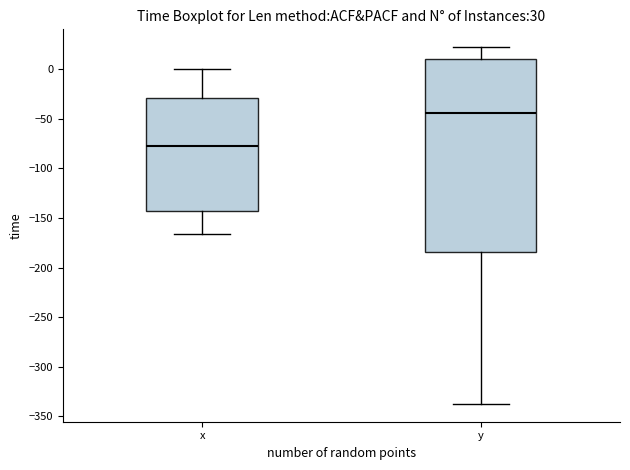

Which box has the lowest median line?

x